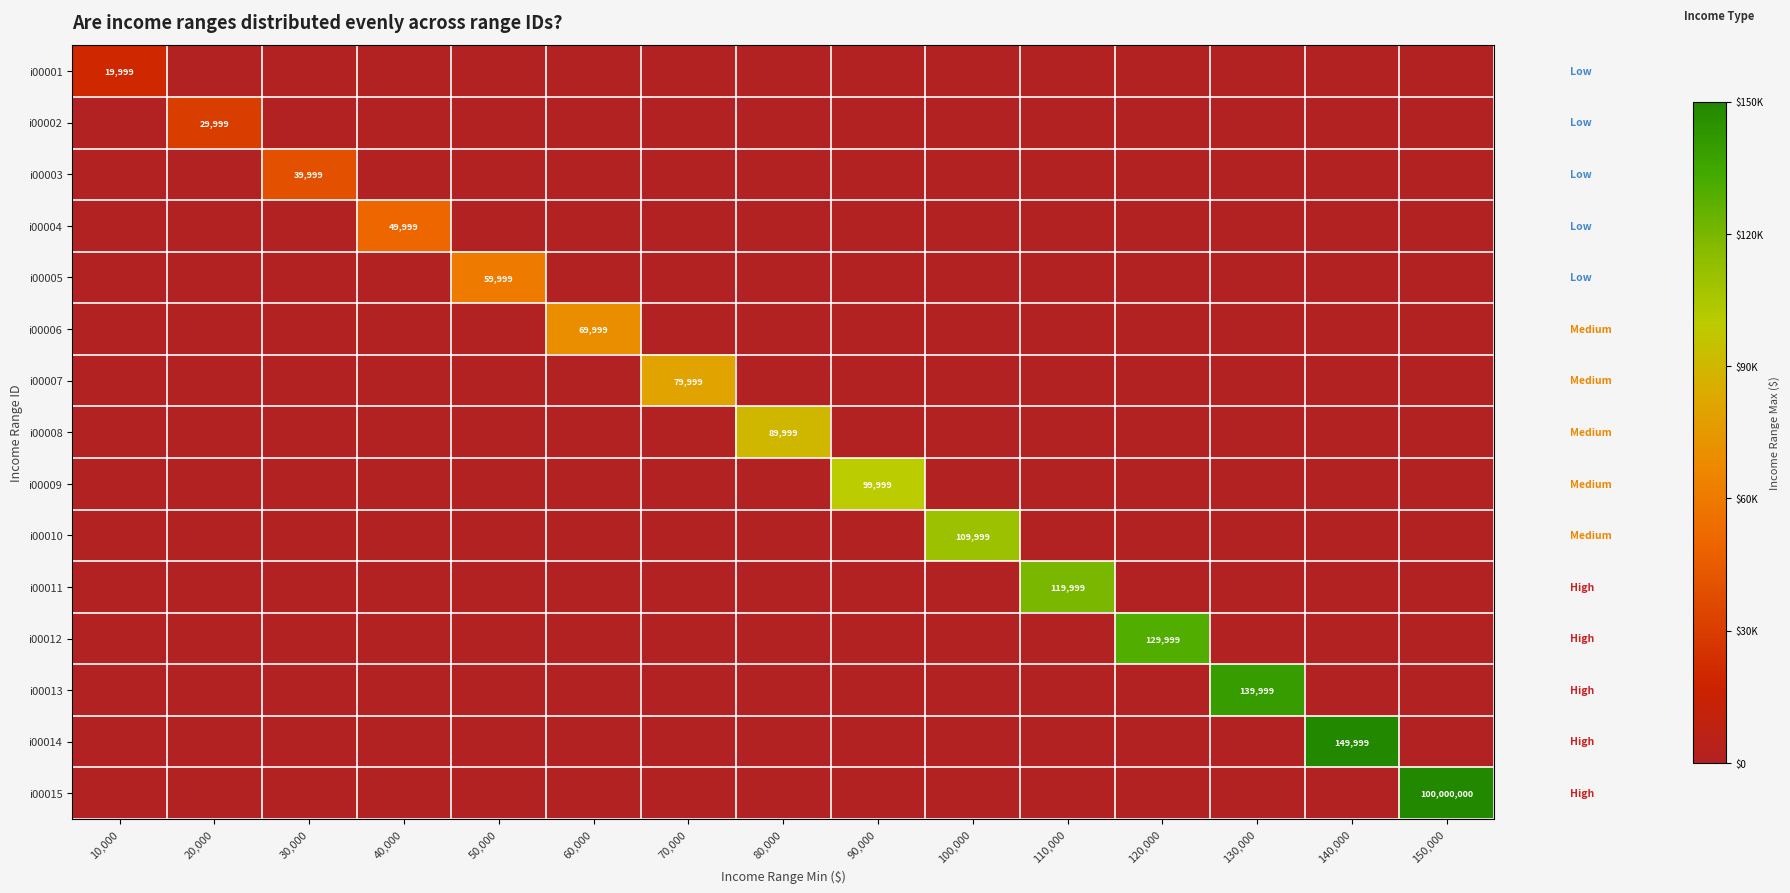

True or false: i00004 has a value of 14721 at 40,000.

False